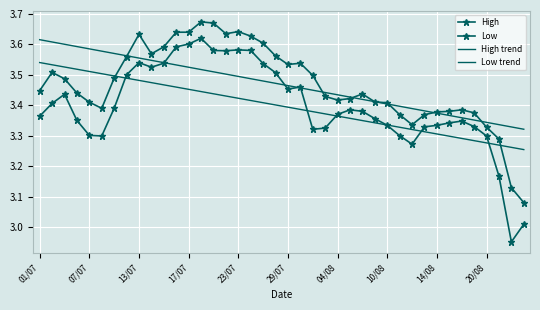

In Low, how many points are higher than both neighbors (excluding endpoints)?

7